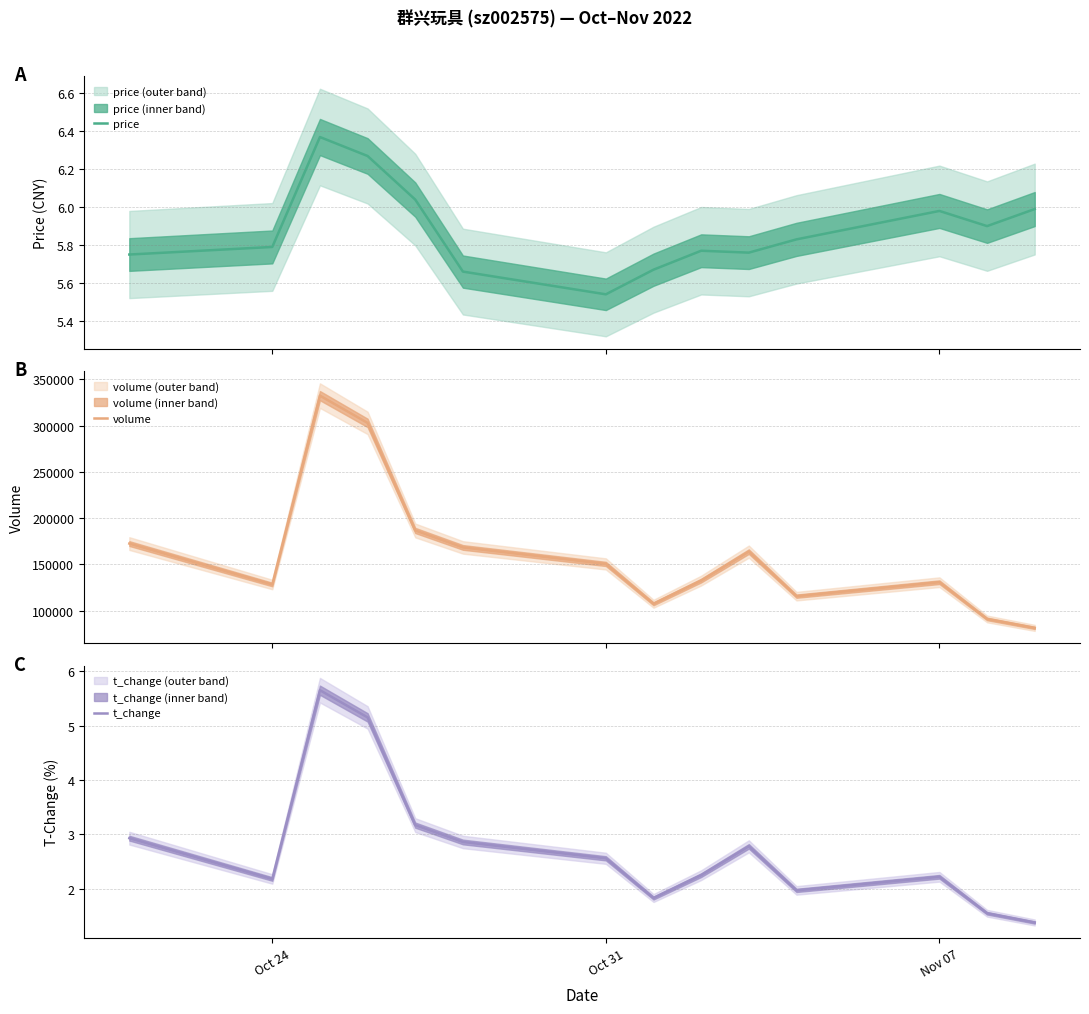

True or false: price has more than 0 points higher than both neighbors.

True